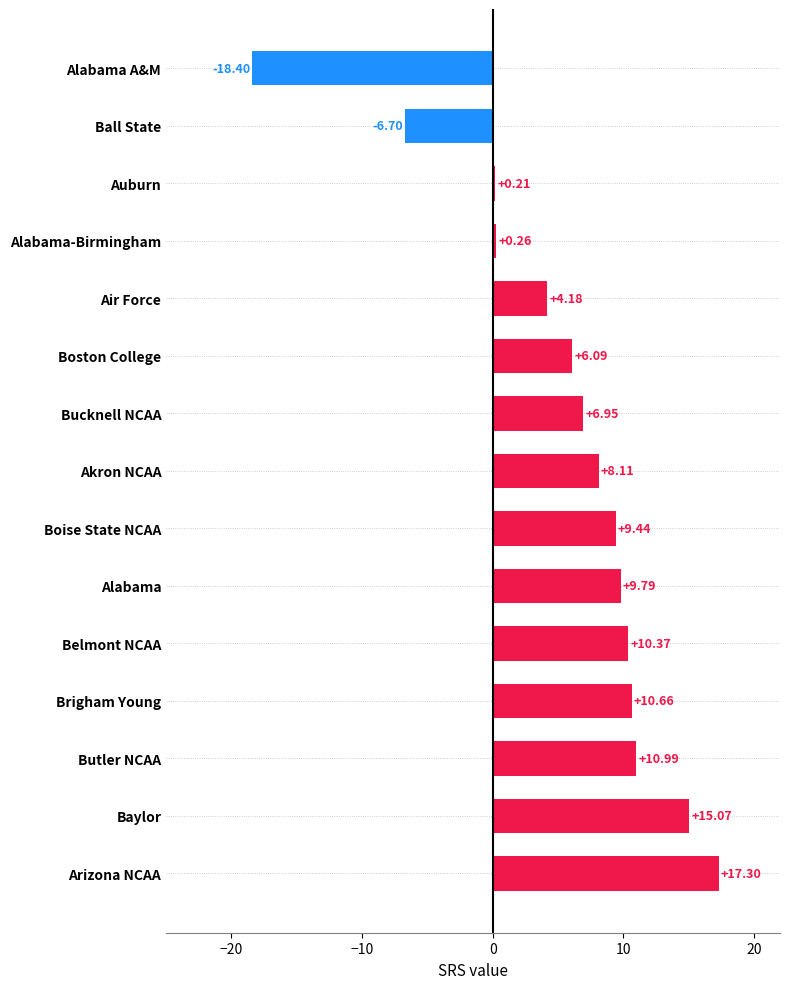

Which label corresponds to the smallest value in the chart?

Alabama A&M